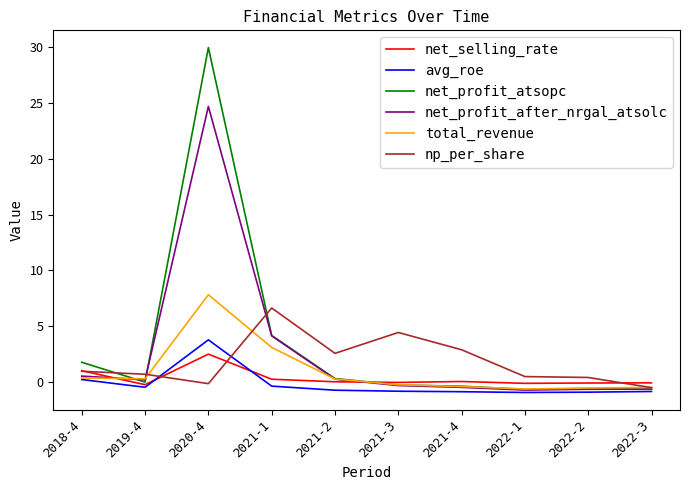

What is the difference between the maximum and minimum values in the avg_roe series?

4.7